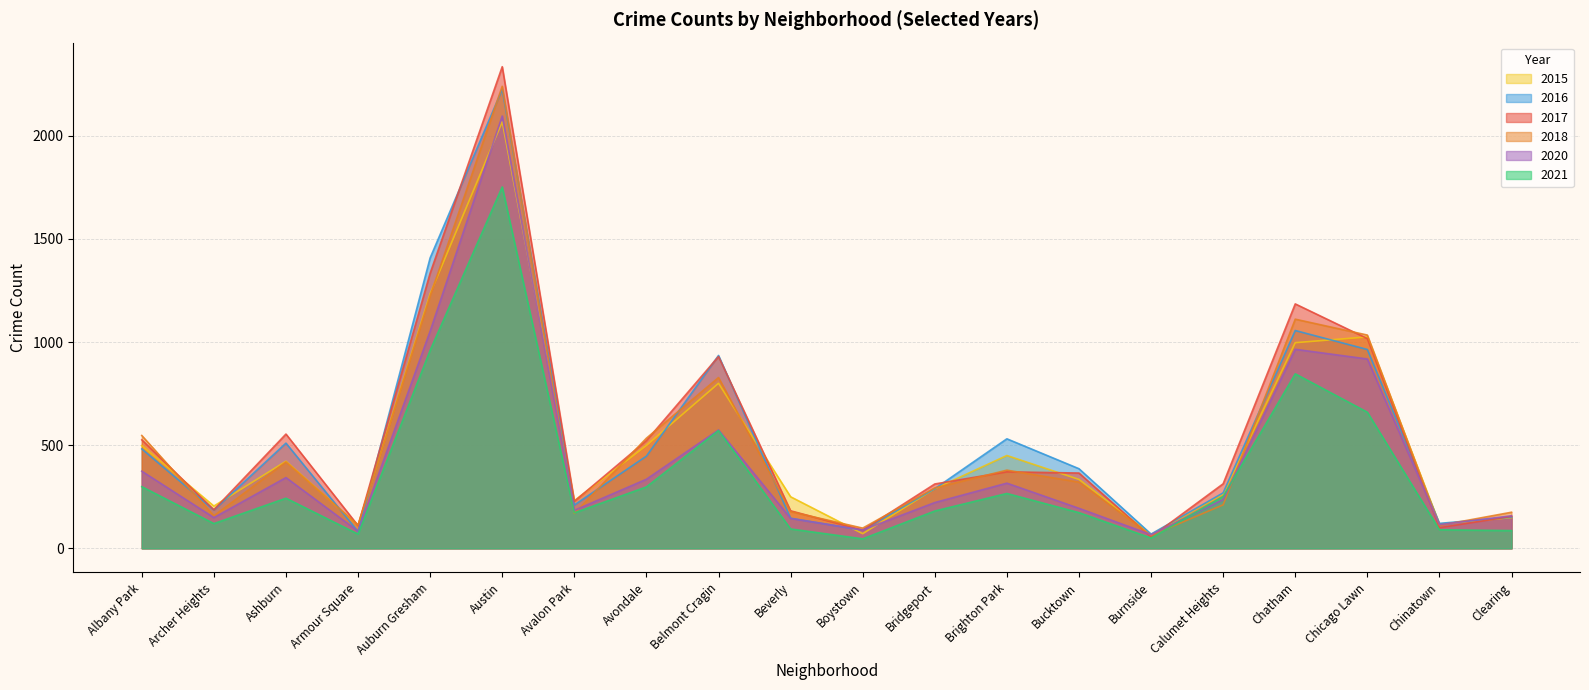

Is the value of 2020 at Austin greater than the value of 2016 at Boystown?

Yes